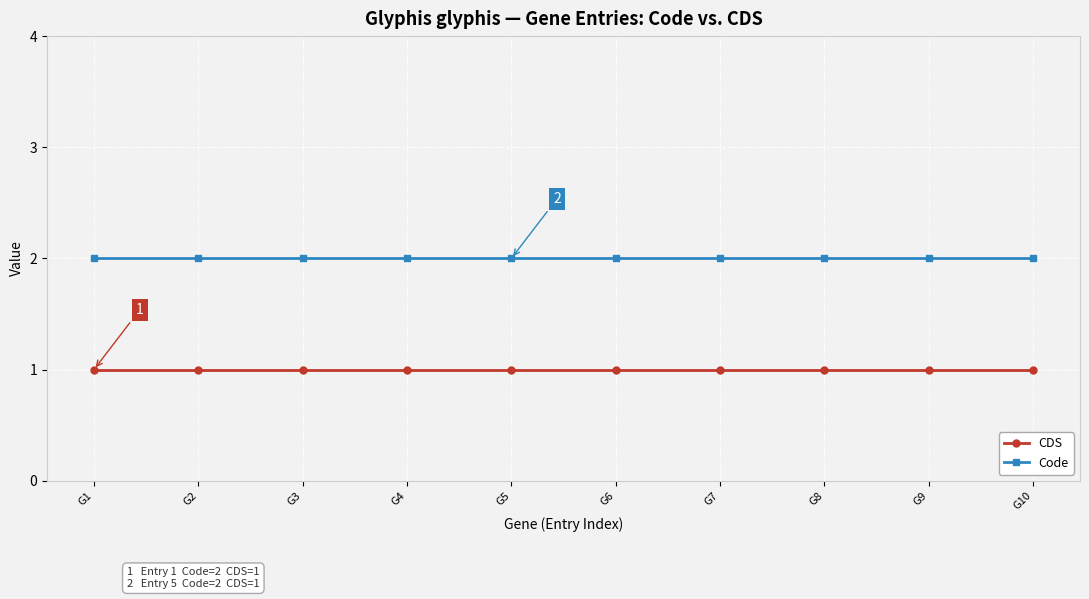

At G6, list the series in order from smallest to largest.

CDS, Code